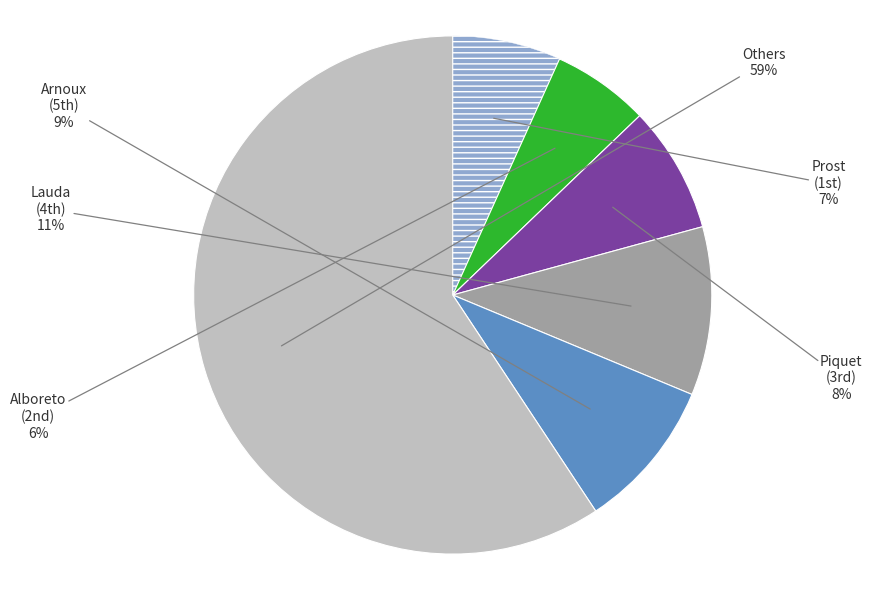

Is there a majority slice in this chart?

Yes